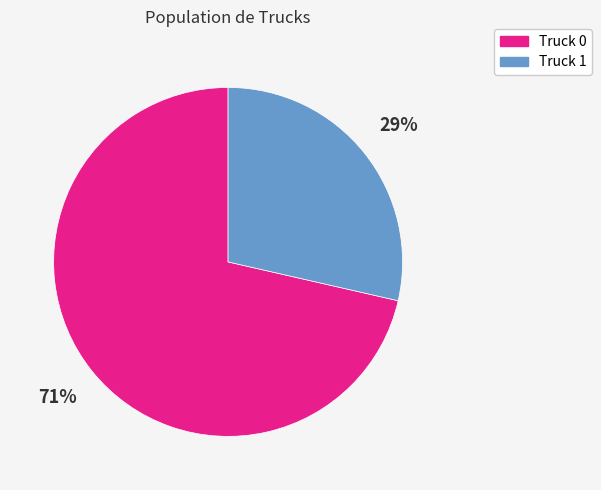

Which has a higher value, Truck 0 or Truck 1?

Truck 0